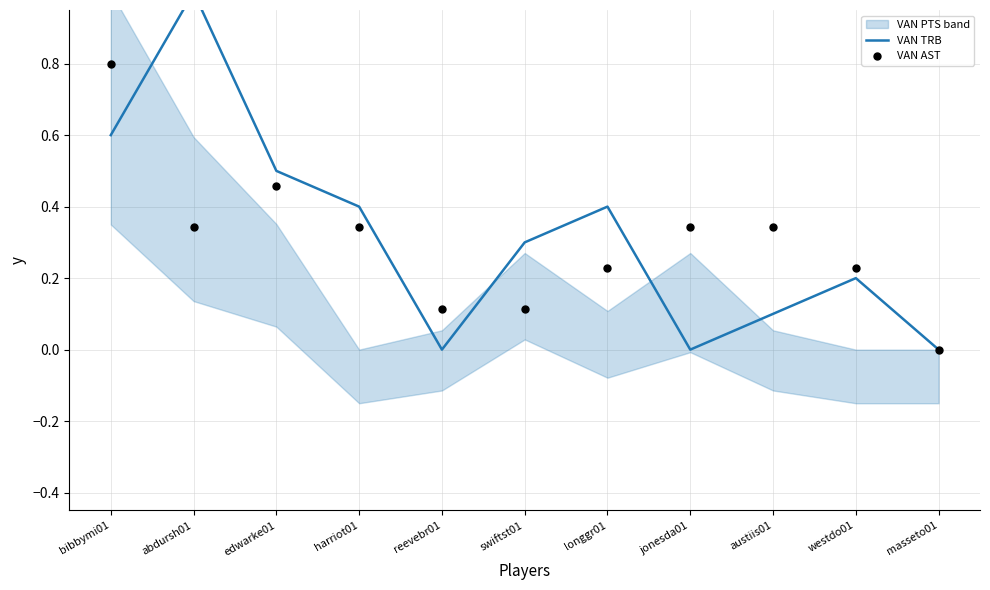

At how many categories does at least one series exceed 0?

10